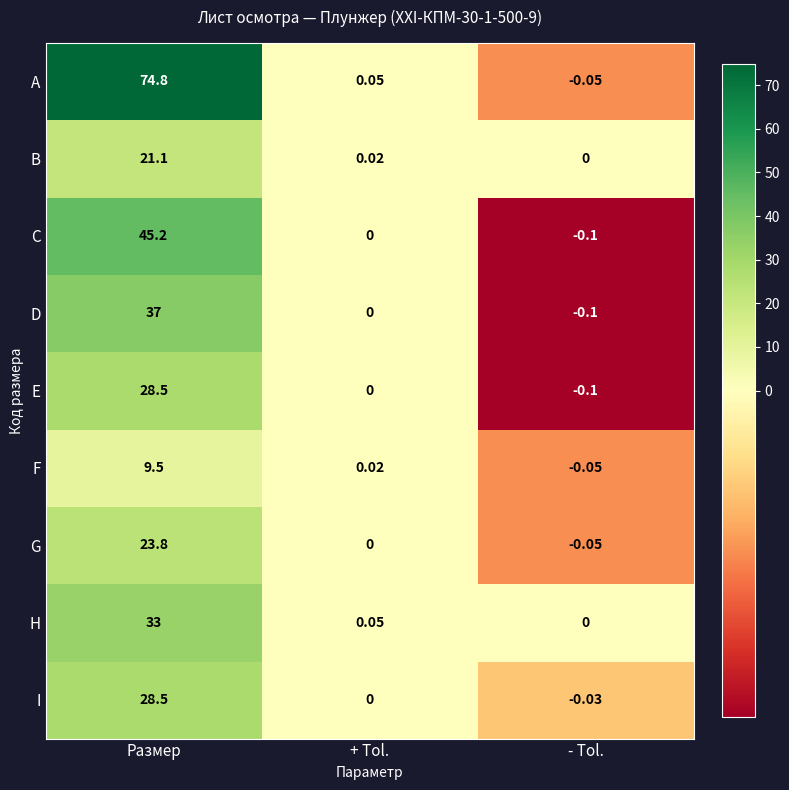

At how many categories does at least one series exceed 23?

1